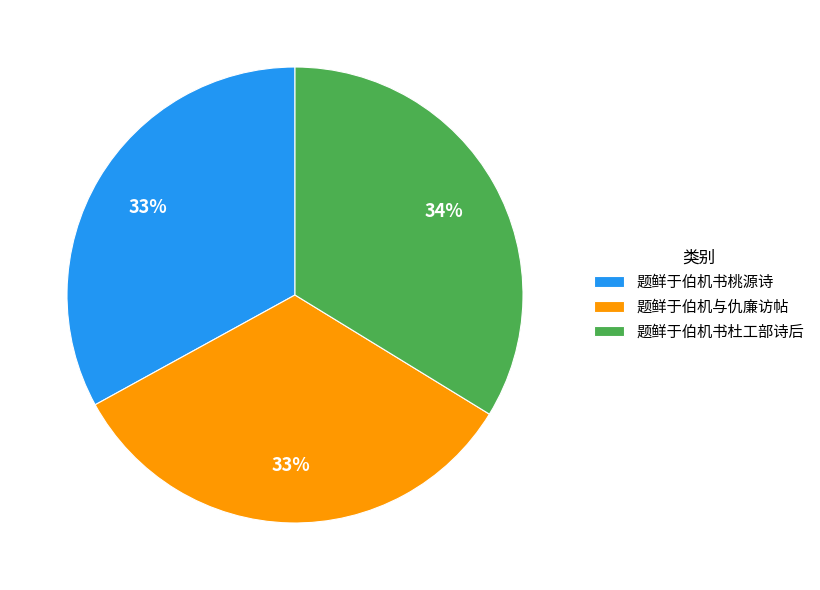

Is it true that 题鲜于伯机书桃源诗 is 33% of the pie?

True